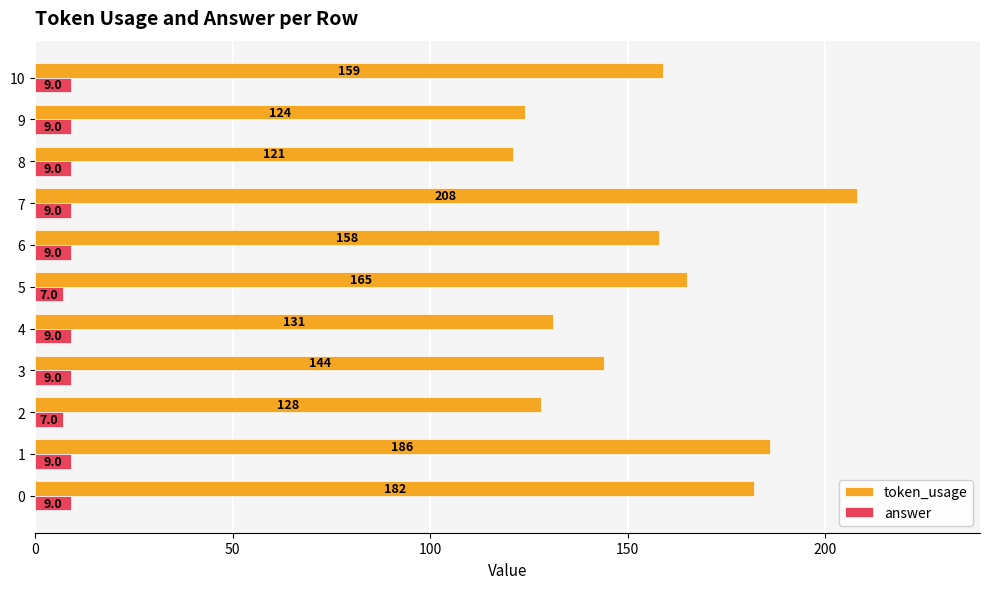

What value does the answer series have at 8?

9